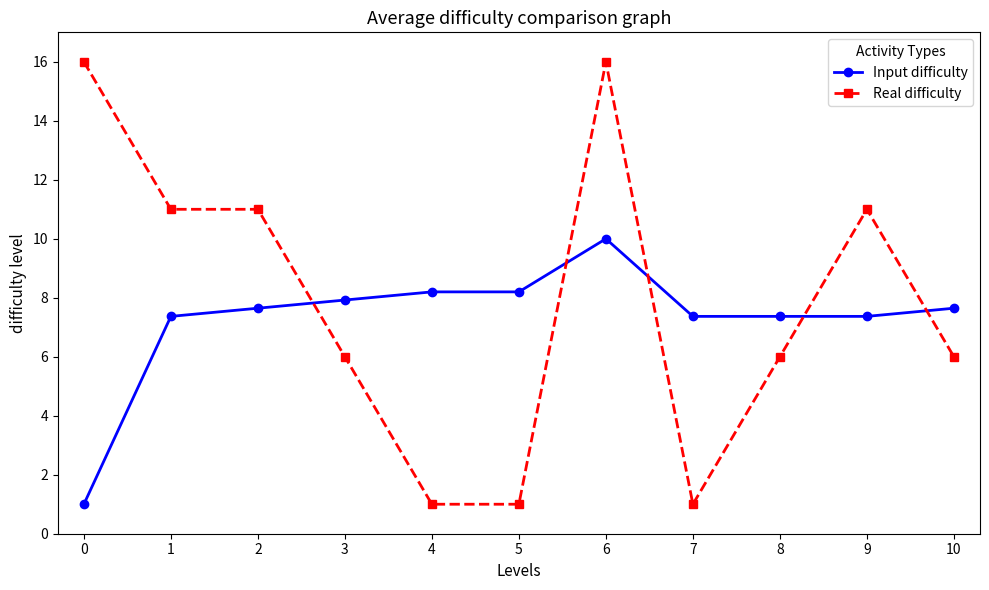

What is the maximum value shown in the chart?

16.0